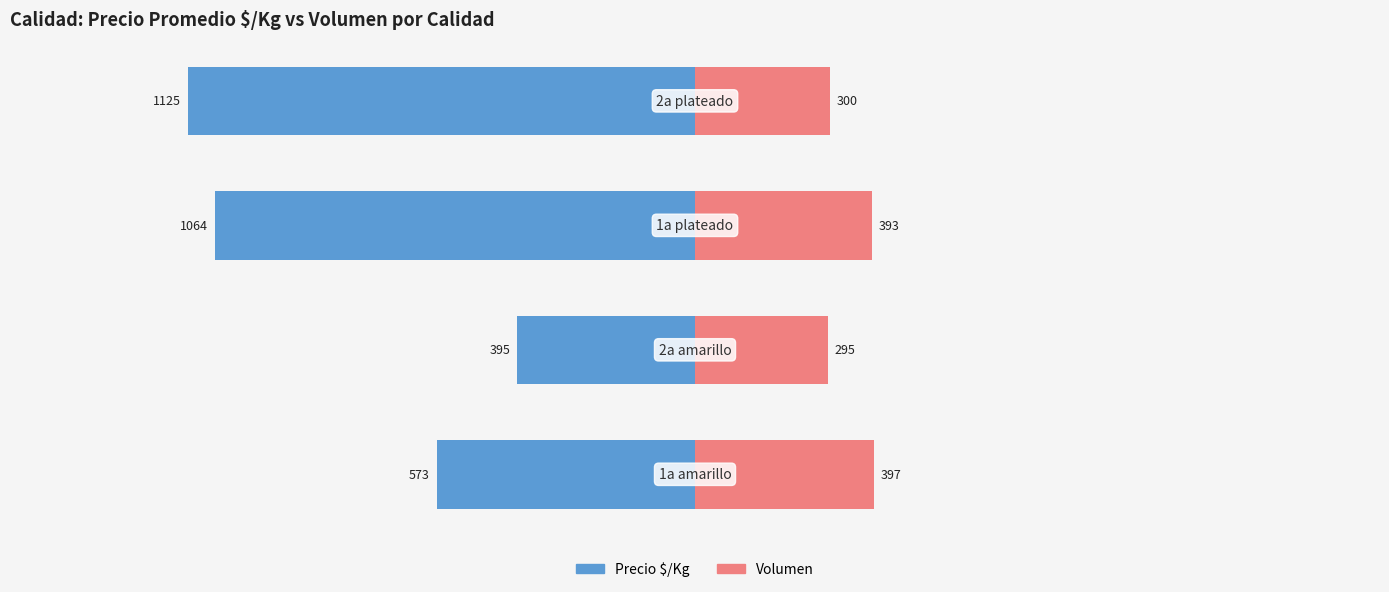

The value of Volumen at −500 is 530. True or false?

False